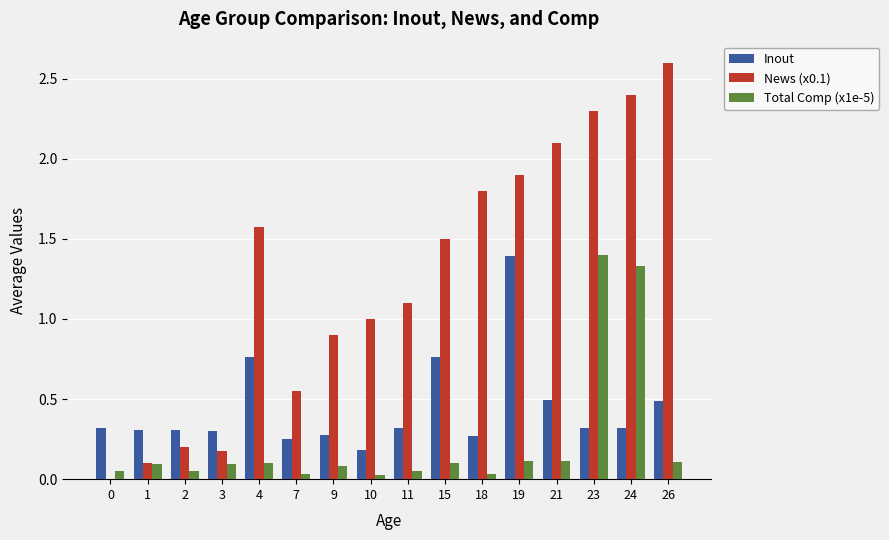

At which label does Inout reach its peak?

19